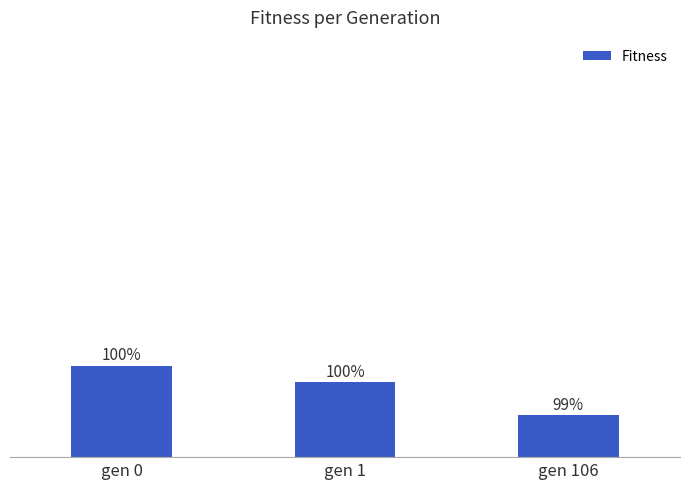

Are the bars horizontal?

No